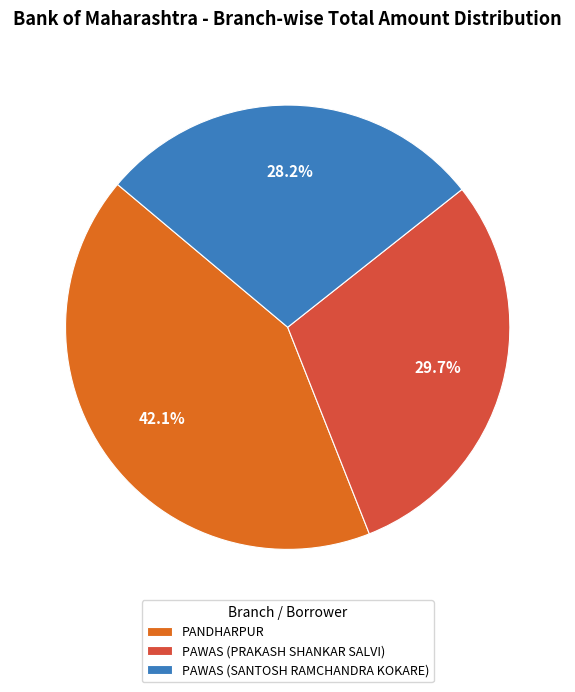

Does PANDHARPUR account for over 50% of the chart?

No